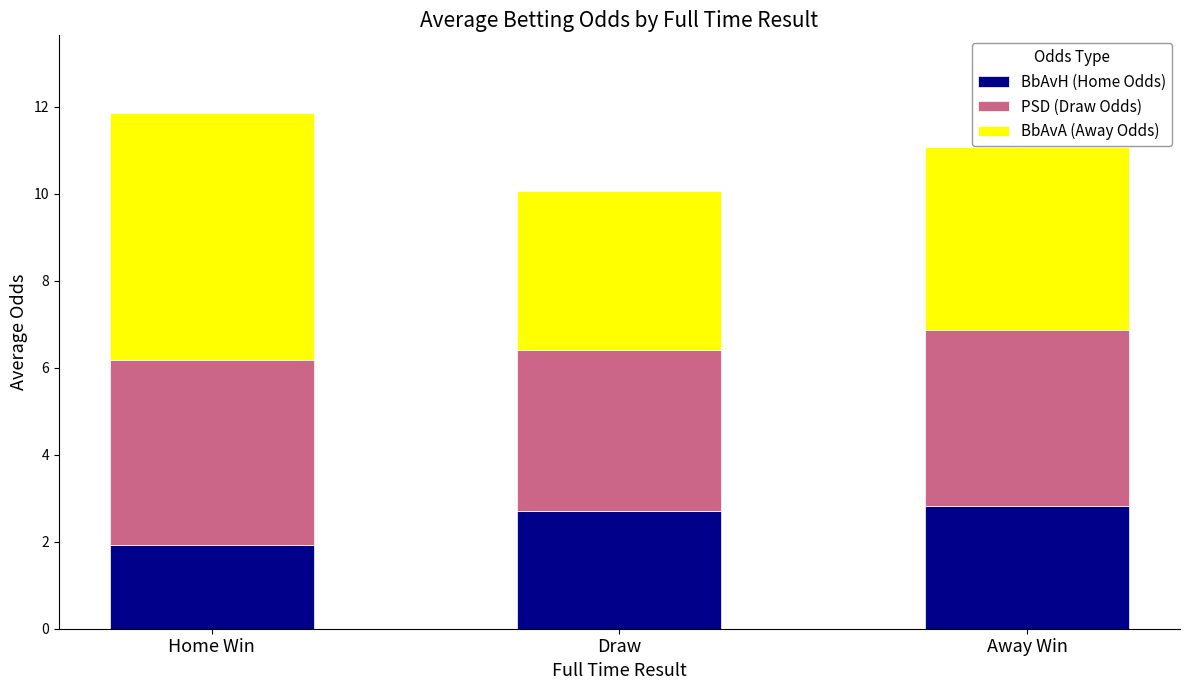

How many categories are shown in the chart?

3